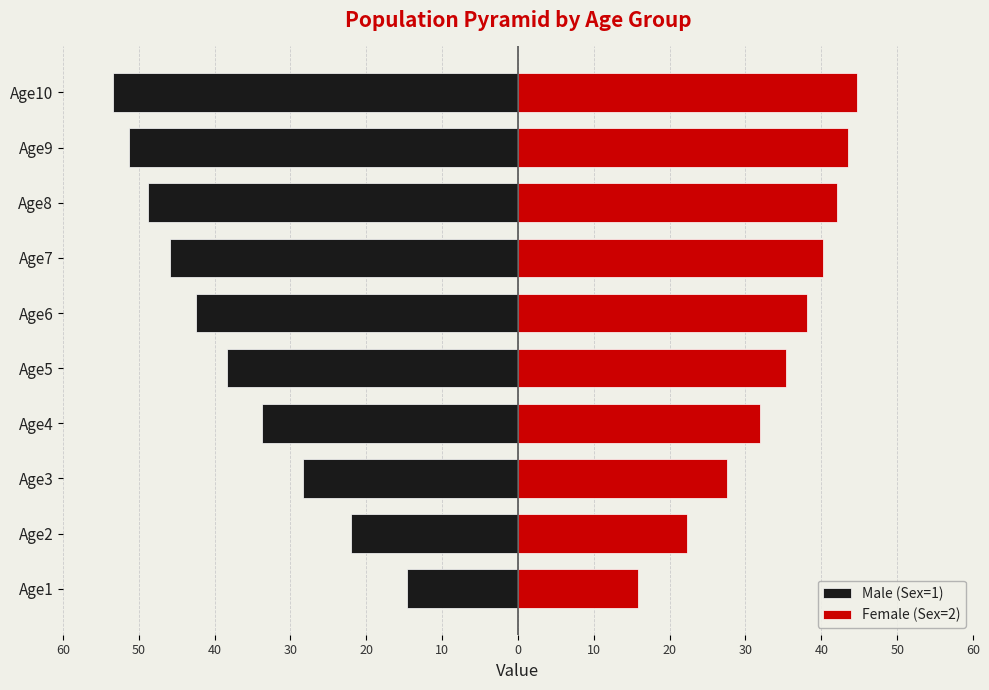

The Female (Sex=2) series shows 53.2 at Age5. True or false?

False